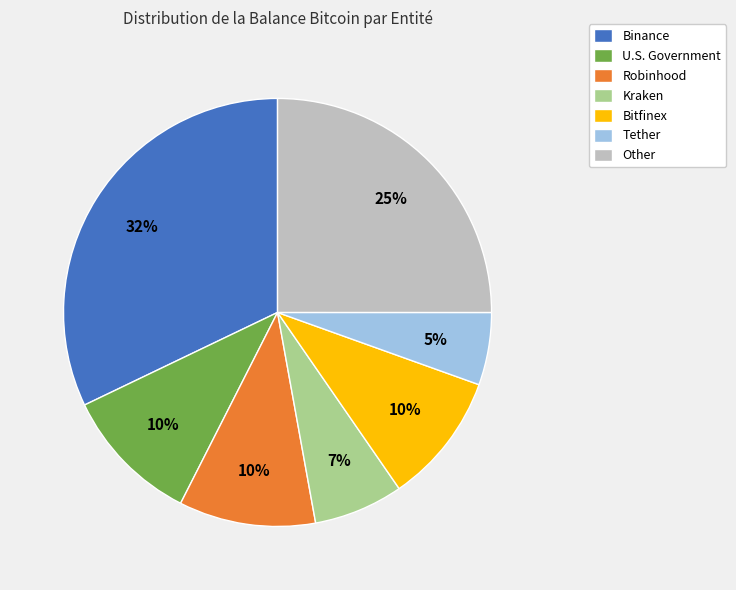

Count the number of slices in the pie.

7